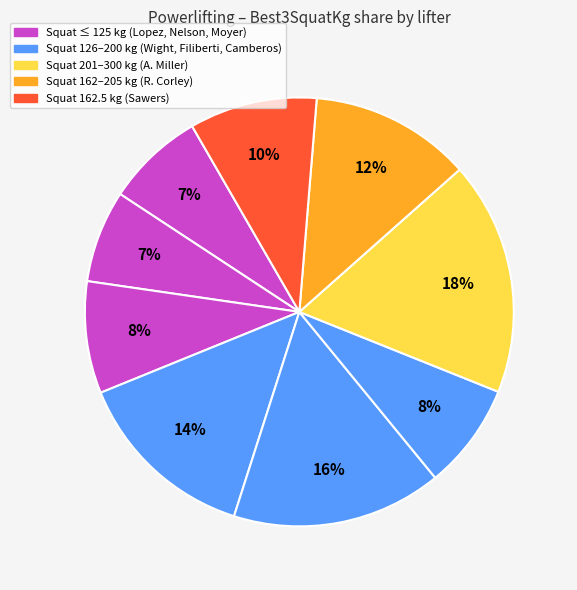

How many segments does this pie chart have?

9